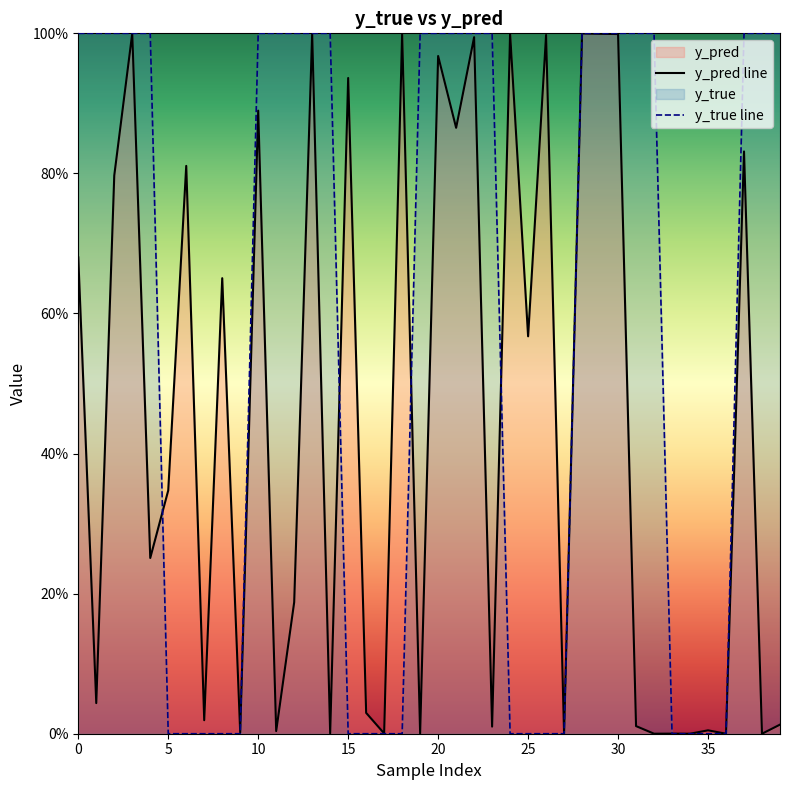

Reading left to right, extract all data points from this chart.

y_pred line: 0.7	0.0	0.8	1.0	0.3	0.3	0.8	0.0	0.7	0.0	0.9	0.0	0.2	1.0	0.0	0.9	0.0	0.0	1.0	0.0	1.0	0.9	1.0	0.0	1.0	0.6	1.0	0.0	1.0	1.0	1.0	0.0	0.0	0.0	0.0	0.0	0.0	0.8	0.0	0.0
y_true line: 1.0	1.0	1.0	1.0	1.0	0.0	0.0	0.0	0.0	0.0	1.0	1.0	1.0	1.0	1.0	0.0	0.0	0.0	0.0	1.0	1.0	1.0	1.0	1.0	0.0	0.0	0.0	0.0	1.0	1.0	1.0	1.0	1.0	0.0	0.0	0.0	0.0	1.0	1.0	1.0